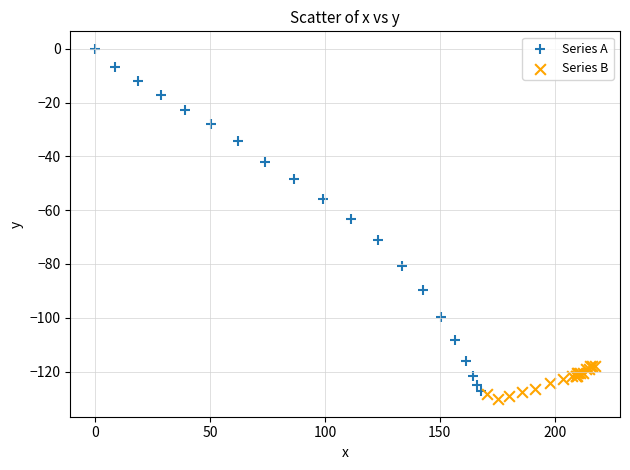

Which series reaches the maximum Y coordinate?

Series A